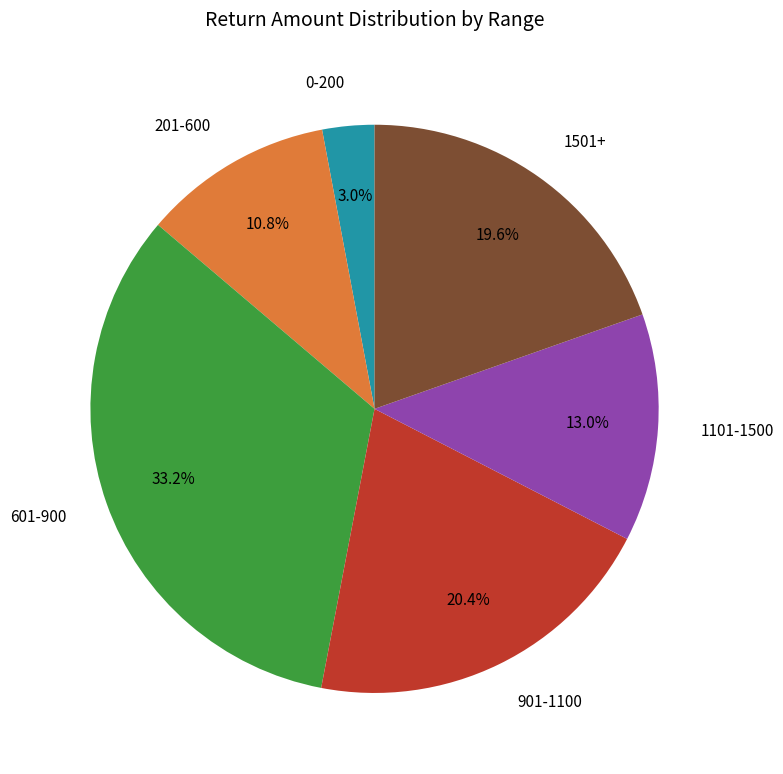

Which slice is the largest?

601-900